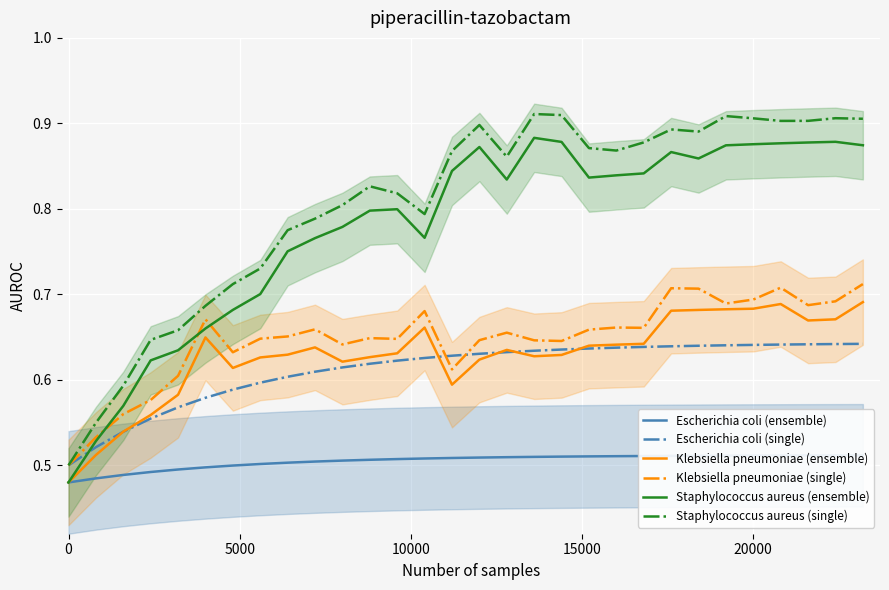

True or false: Staphylococcus aureus (single) and Staphylococcus aureus (ensemble) cross at least once.

False